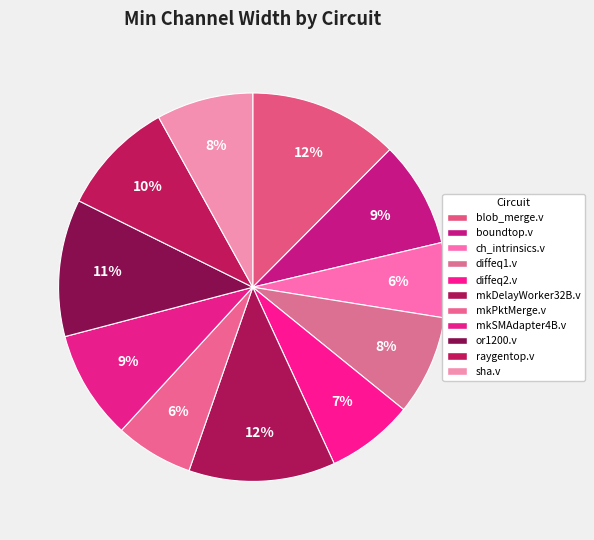

To the nearest percent, what percentage of the pie is boundtop.v?

9%